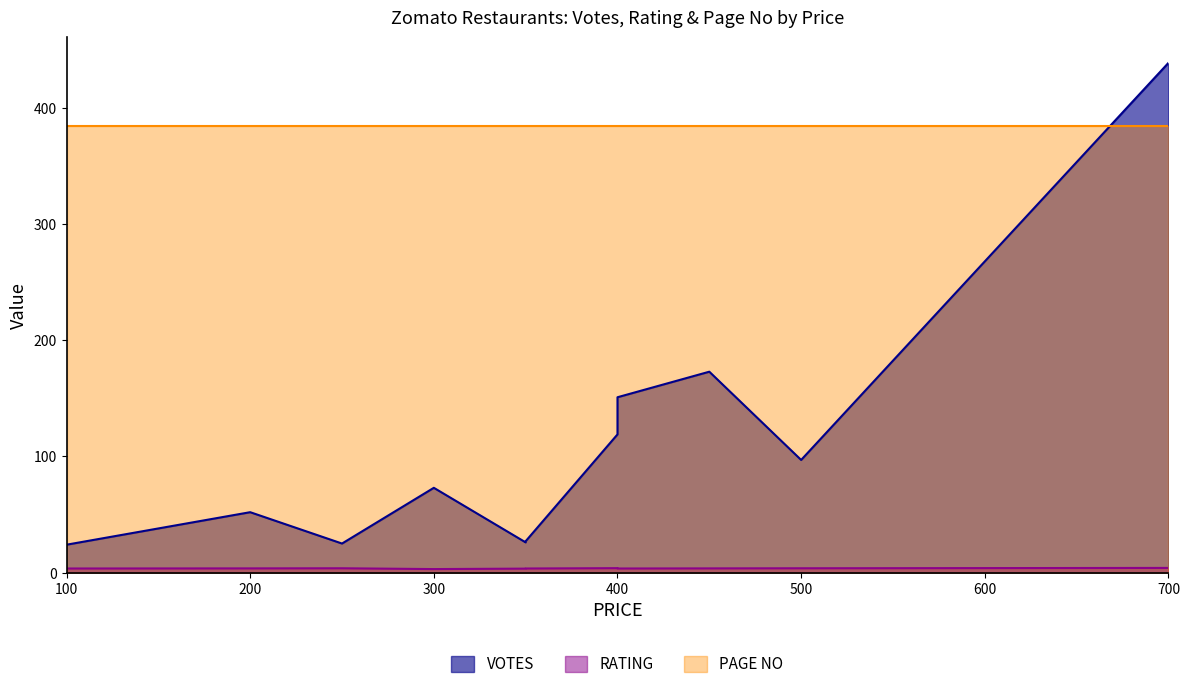

What is the minimum value for RATING?

3.0